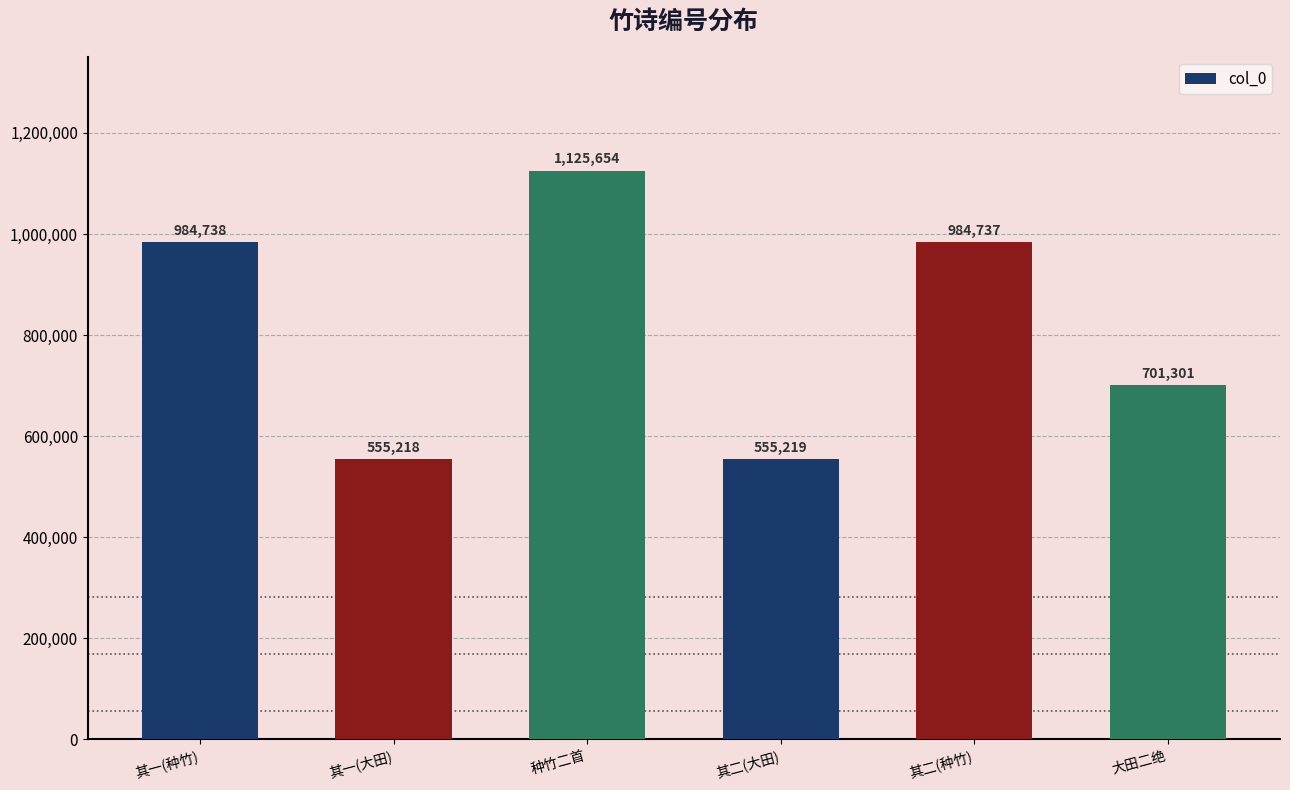

Reading left to right, extract all data points from this chart.

其一(种竹)=984738	其一(大田)=555218	种竹二首=1125654	其二(大田)=555219	其二(种竹)=984737	大田二绝=701301